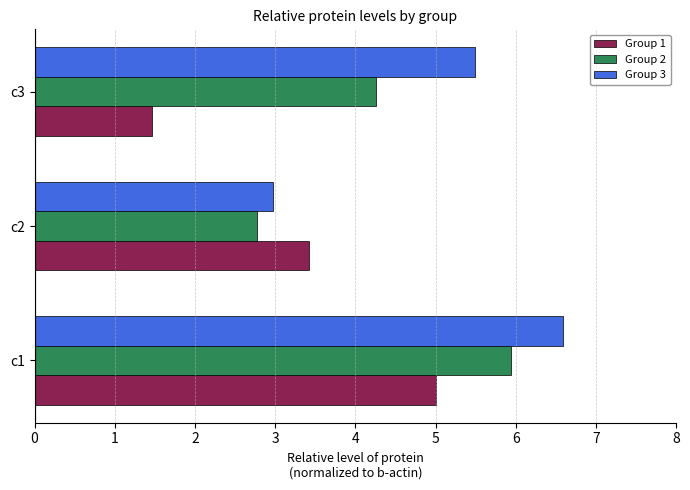

Between c1 and c3, which series saw the biggest shift?

Group 1